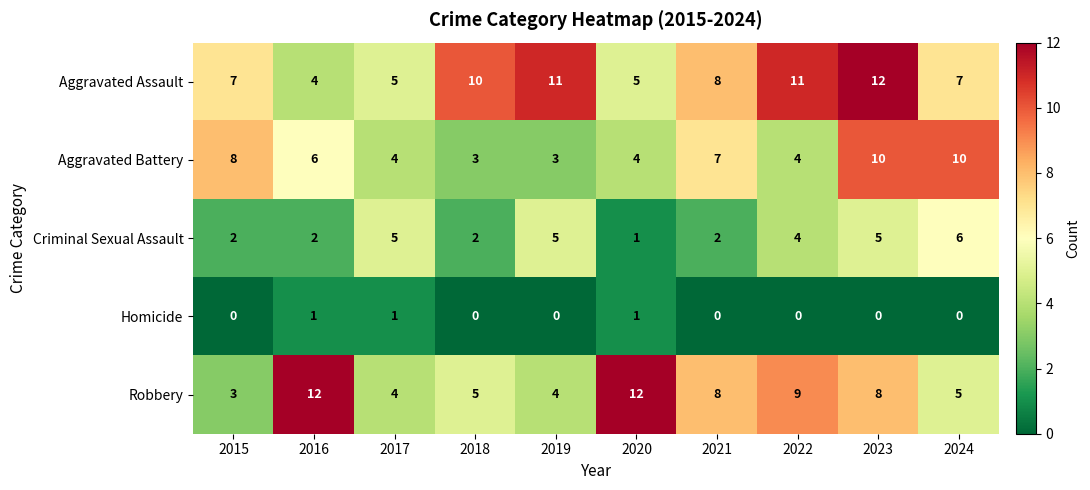

Rank the series at 2015 from highest to lowest value.

Aggravated Battery, Aggravated Assault, Robbery, Criminal Sexual Assault, Homicide